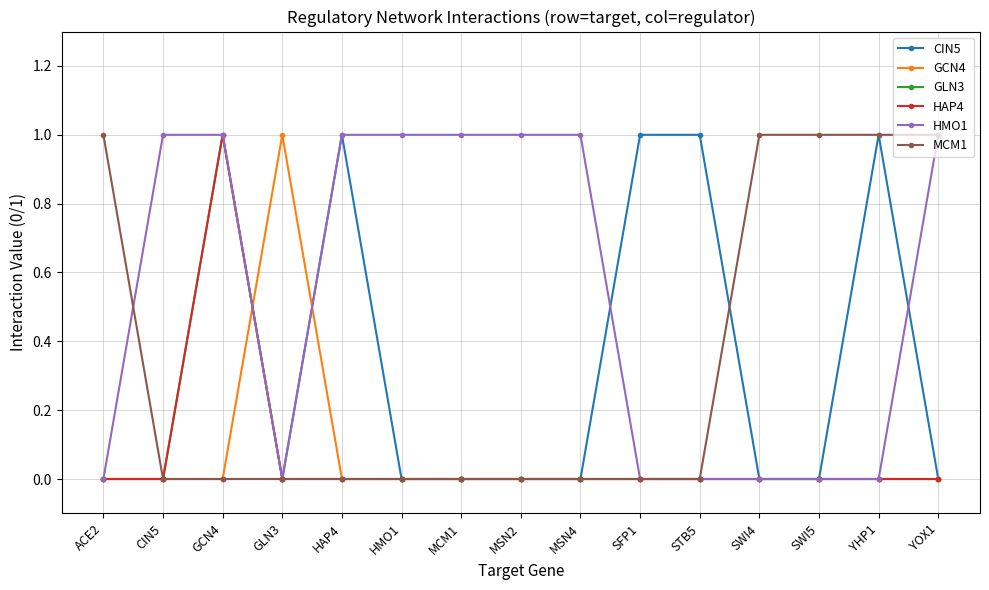

Which series has the widest spread of values?

CIN5